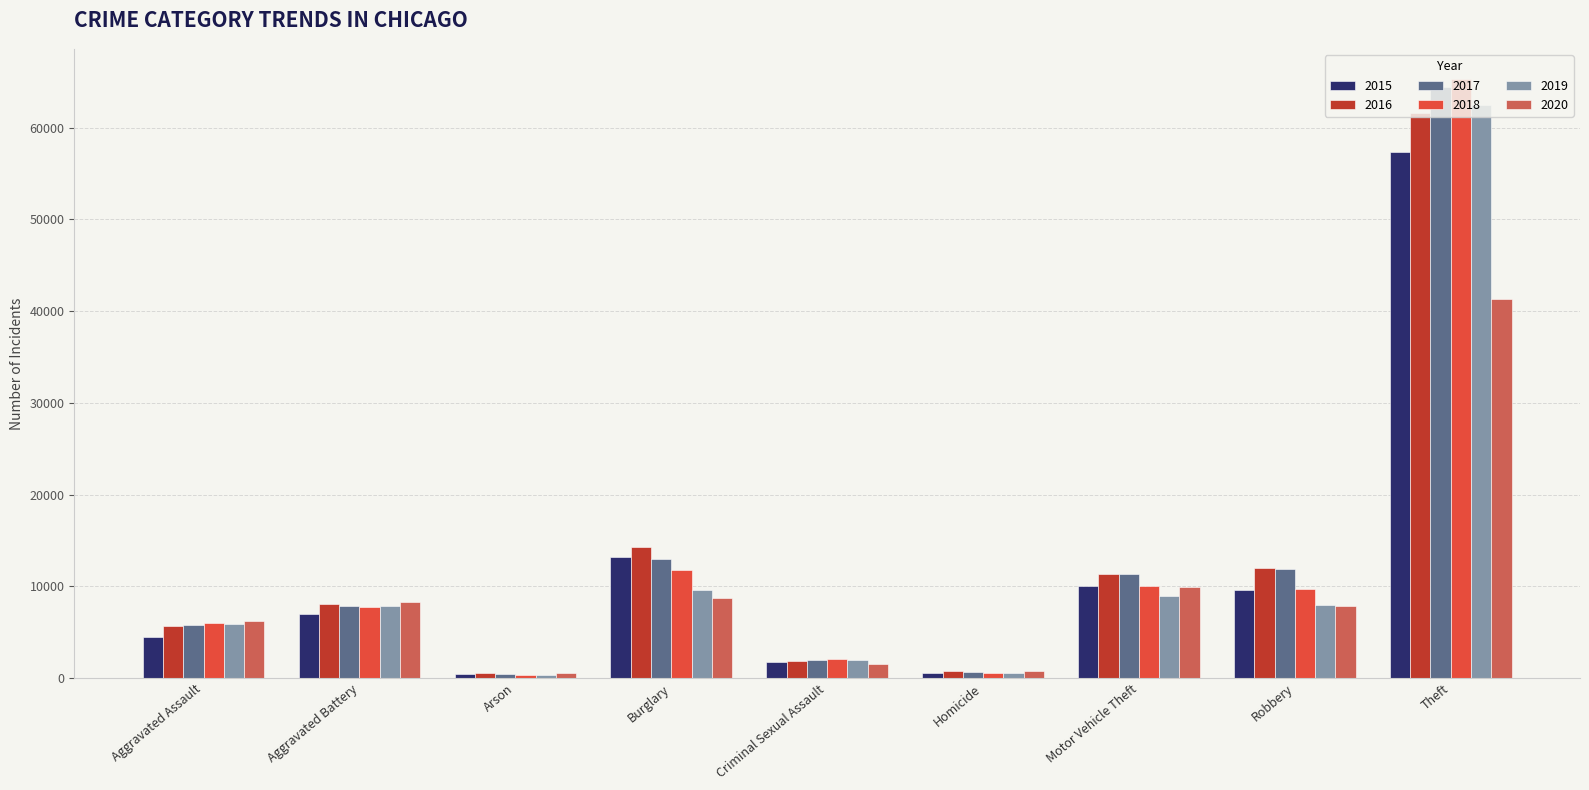

At which category does the chart reach its peak across all series?

Theft